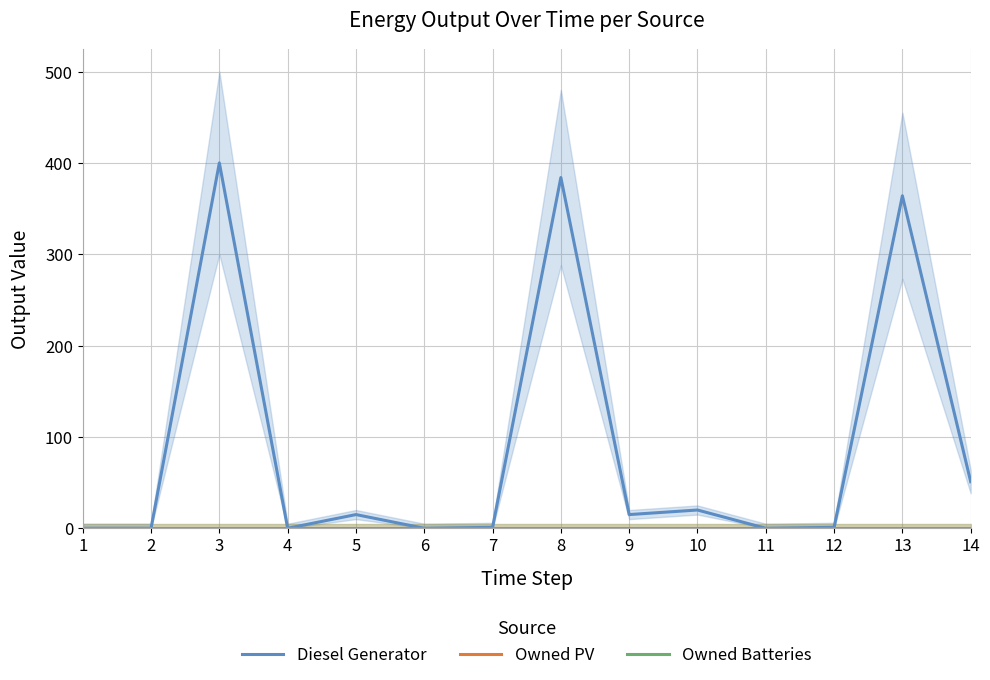

Which category has the highest value across all series?

3